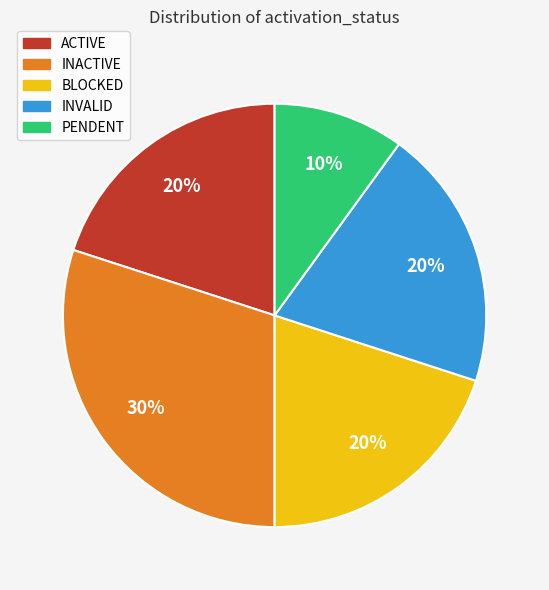

True or false: BLOCKED accounts for 29% of the total.

False